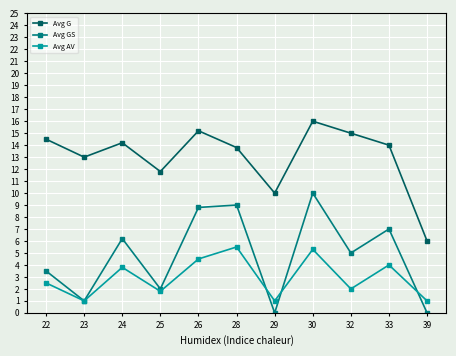

How many interior local valleys does the Avg G series have?

3